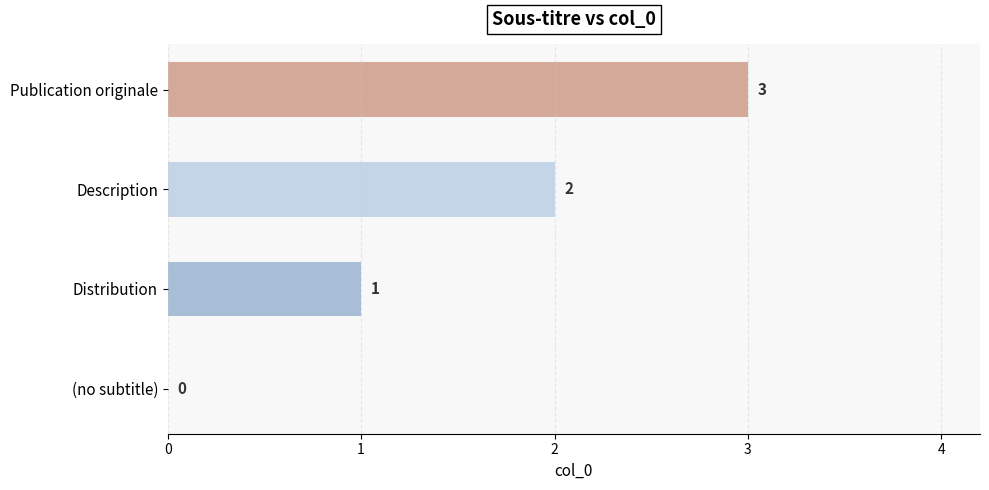

Count the number of categories in the chart.

4